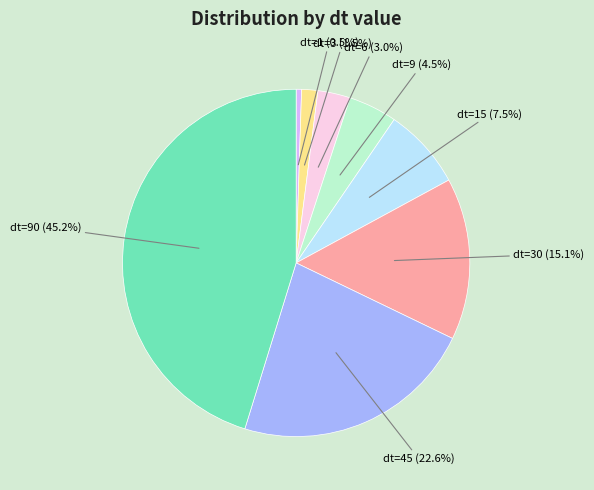

What percentage is the dt=90 slice, to the nearest percent?

45%